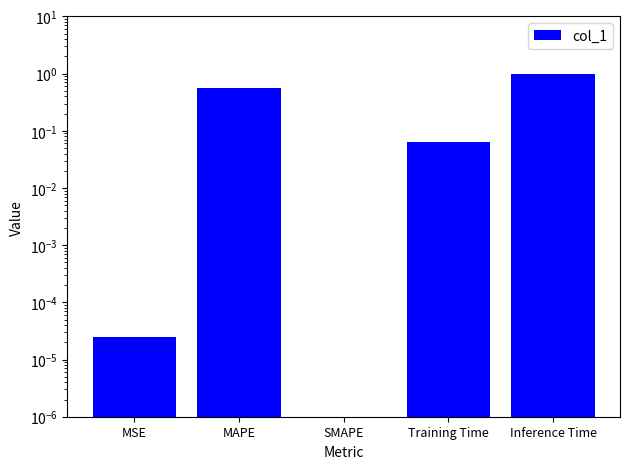

The chart shows a value of 0.0 at Training Time. True or false?

False